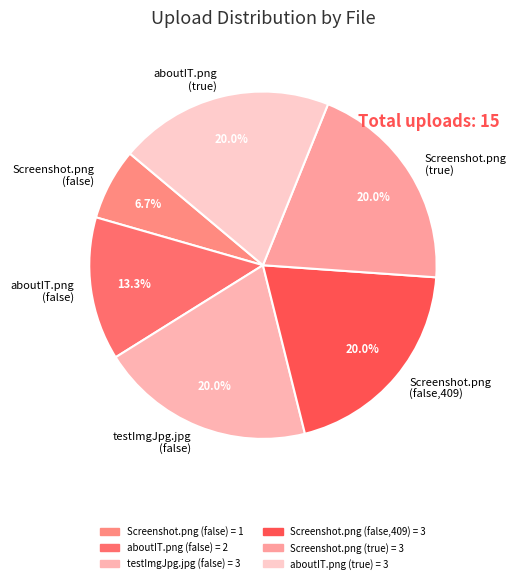

Does aboutIT.png (true) account for over 50% of the chart?

No